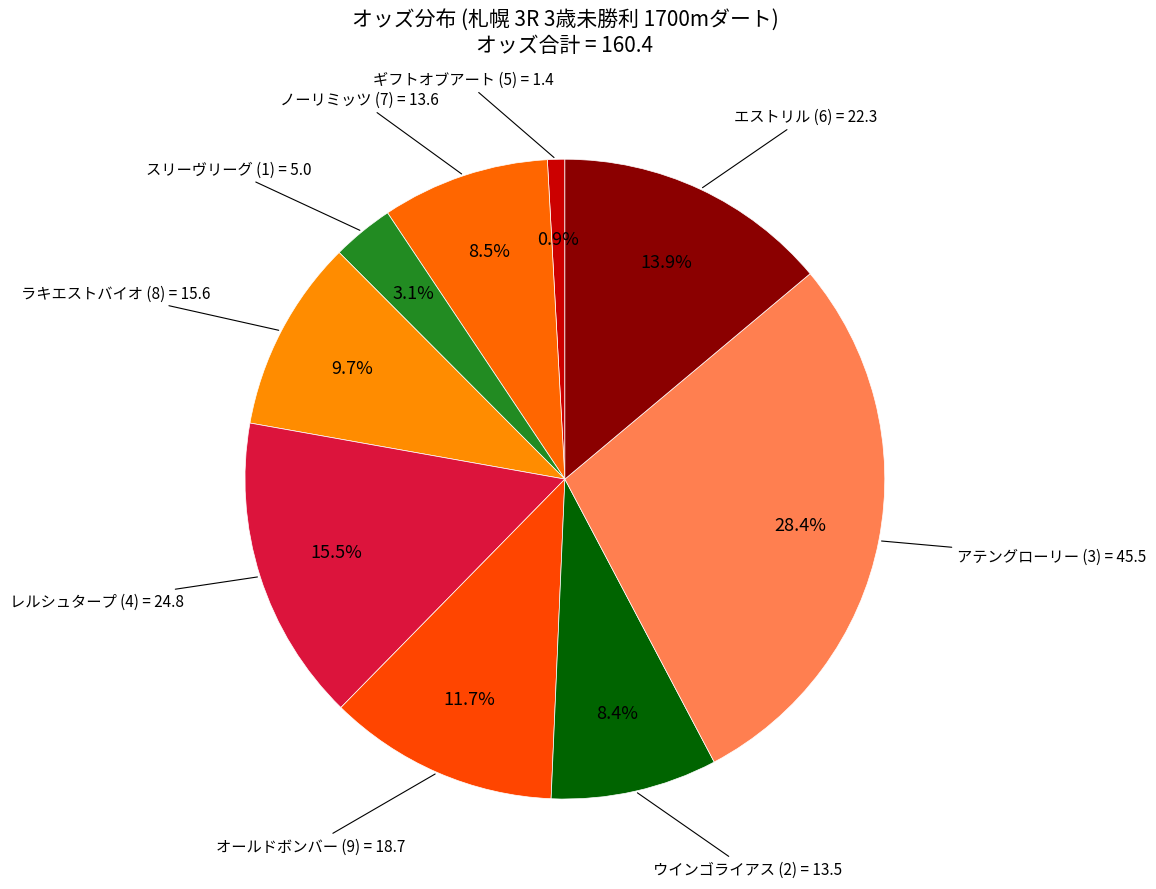

Which slice is the largest?

アテングローリー (3)